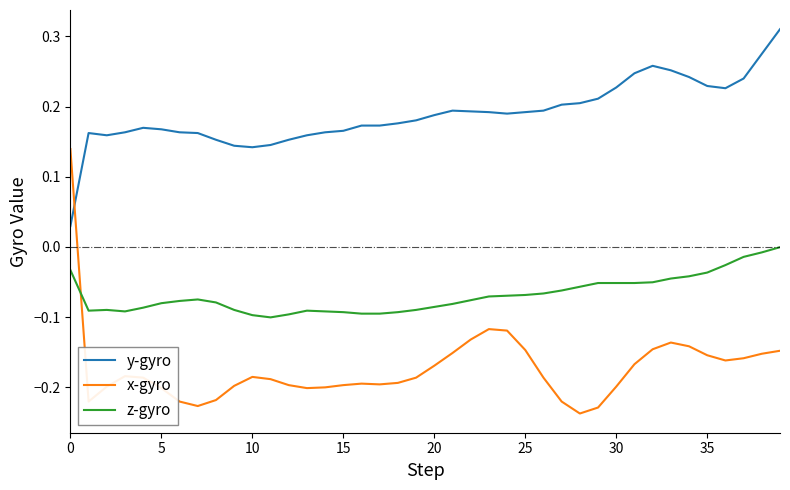

Does the chart have visible grid lines?

No